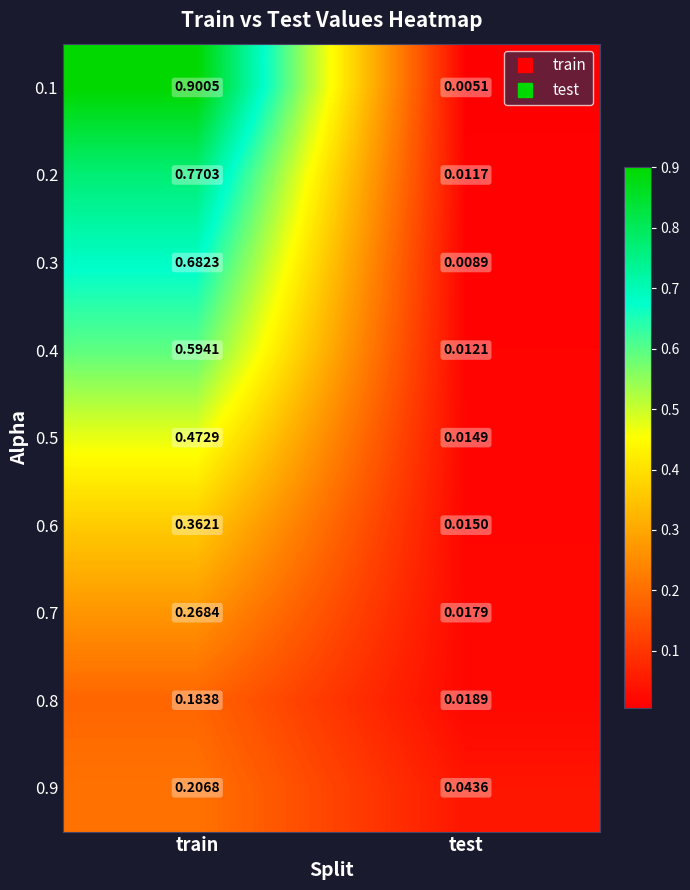

At how many categories does at least one series exceed 0?

2